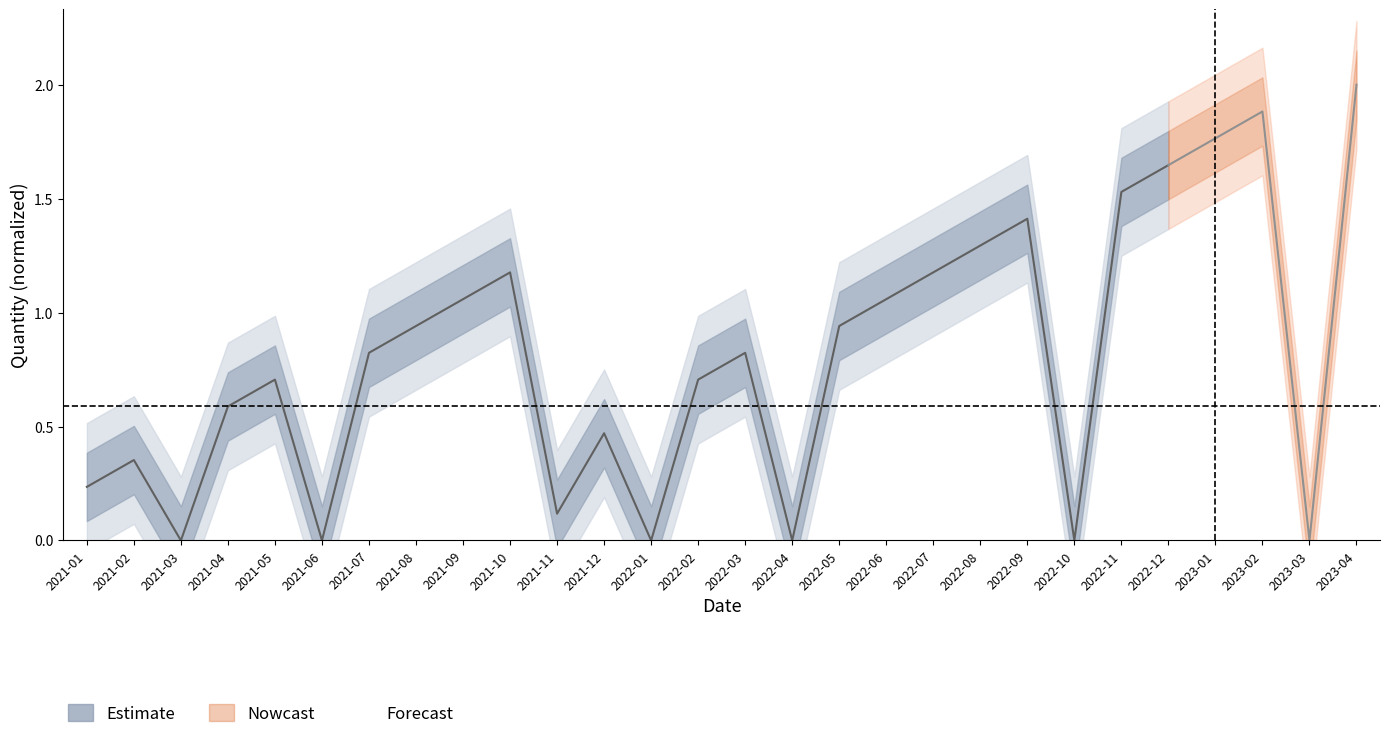

Between 2021-02 and 2021-01, which is larger?

2021-02